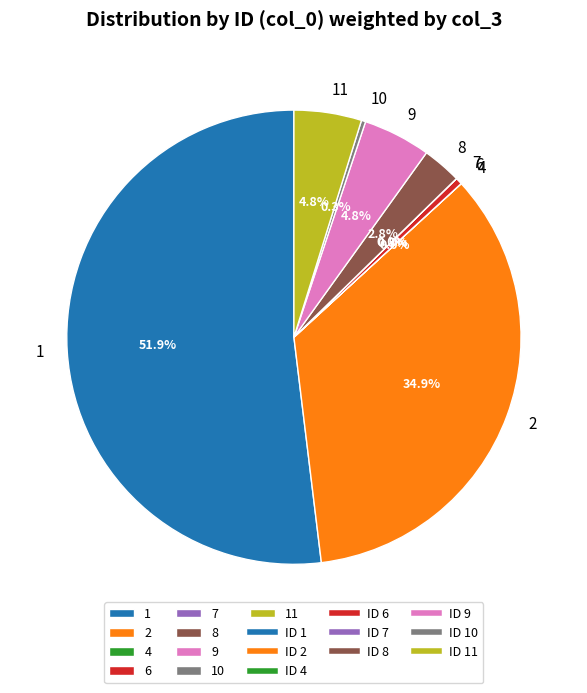

Which category accounts for the majority?

1